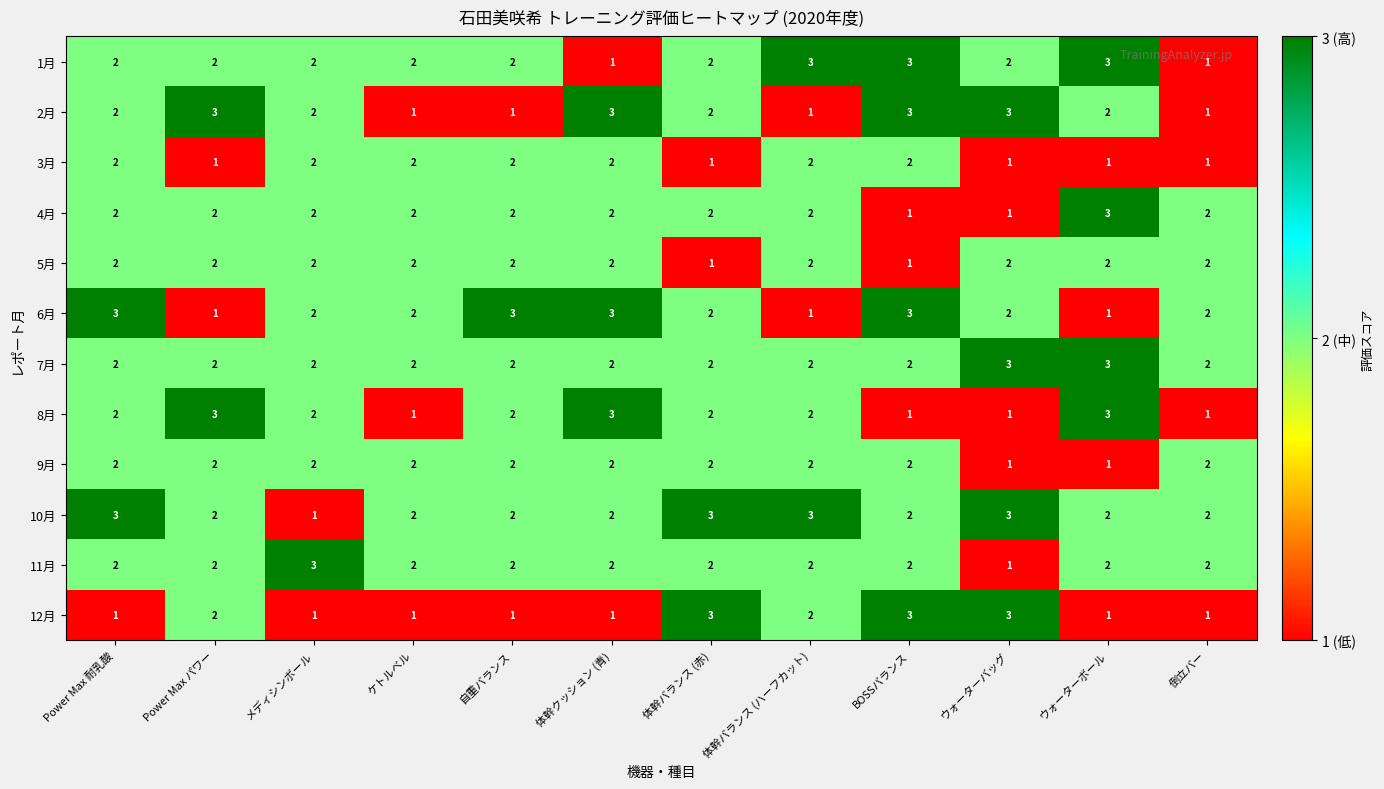

Is the value of 3月 at ウォーターボール greater than the value of 8月 at 体幹バランス (赤)?

No